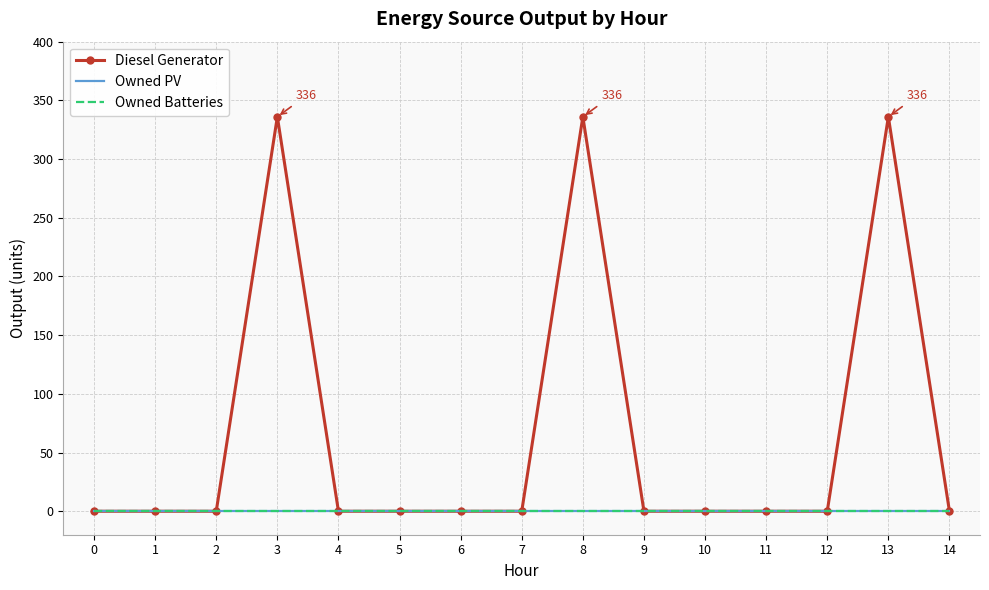

Reading left to right, what are all the values shown in this chart?

Diesel Generator: 0=0	1=0	2=0	3=336	4=0	5=0	6=0	7=0	8=336	9=0	10=0	11=0	12=0	13=336	14=0
Owned PV: 0=0	1=0	2=0	3=0	4=0	5=0	6=0	7=0	8=0	9=0	10=0	11=0	12=0	13=0	14=0
Owned Batteries: 0=0	1=0	2=0	3=0	4=0	5=0	6=0	7=0	8=0	9=0	10=0	11=0	12=0	13=0	14=0